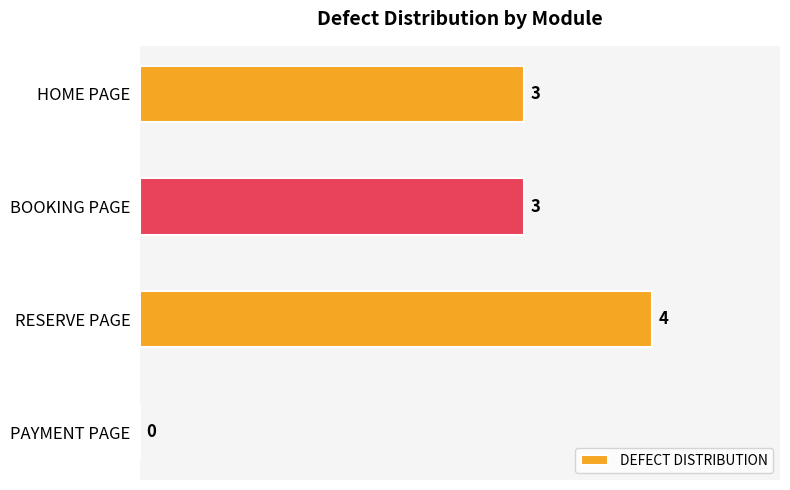

What is the sum of the values at BOOKING PAGE and RESERVE PAGE?

7